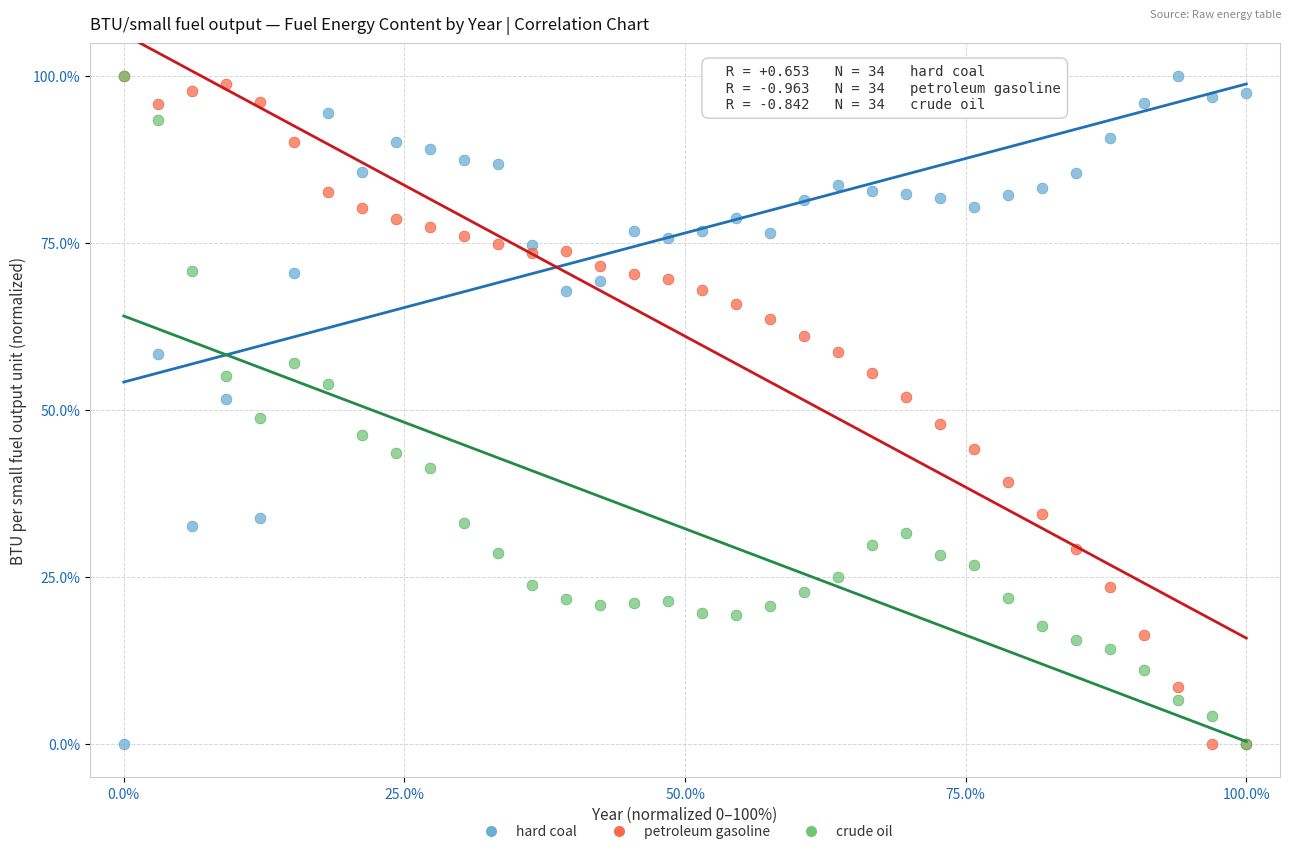

What are all the series names shown in the legend?

hard coal, petroleum gasoline, crude oil